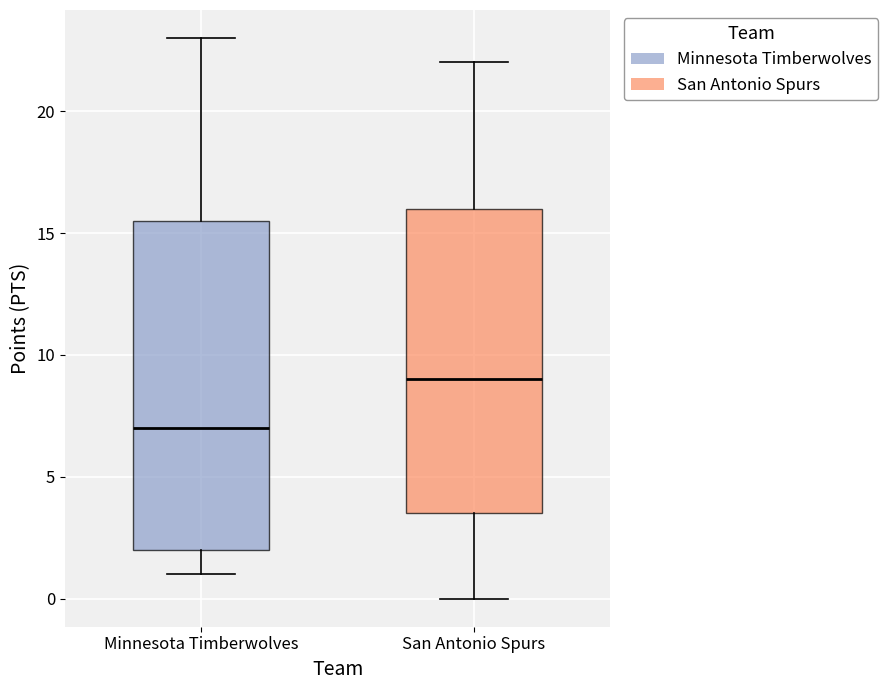

Which box's median line is the highest?

San Antonio Spurs